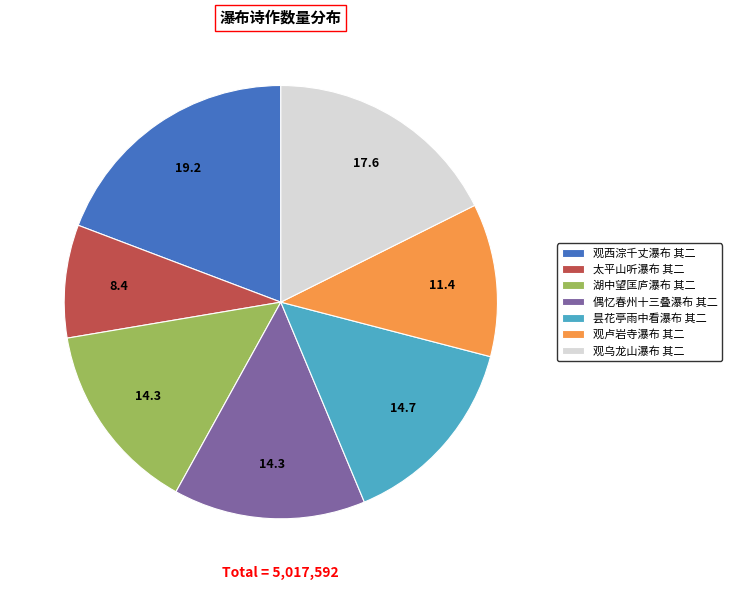

What is the largest slice in the pie chart?

观西淙千丈瀑布 其二